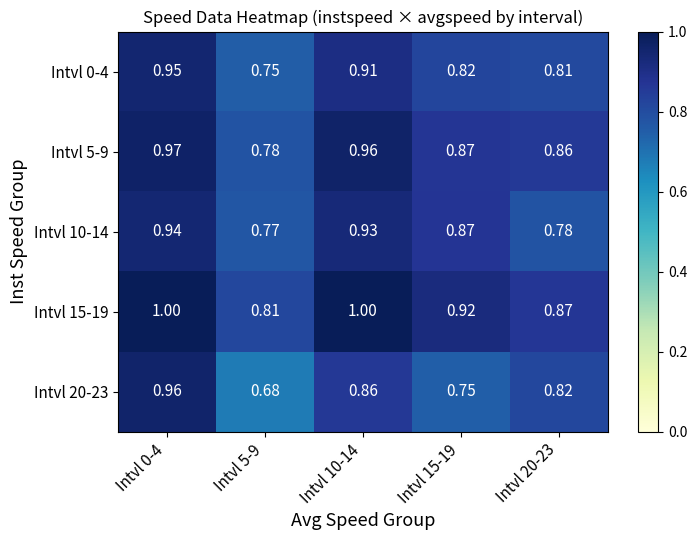

At which category is the sum across all series the highest?

Intvl 0-4